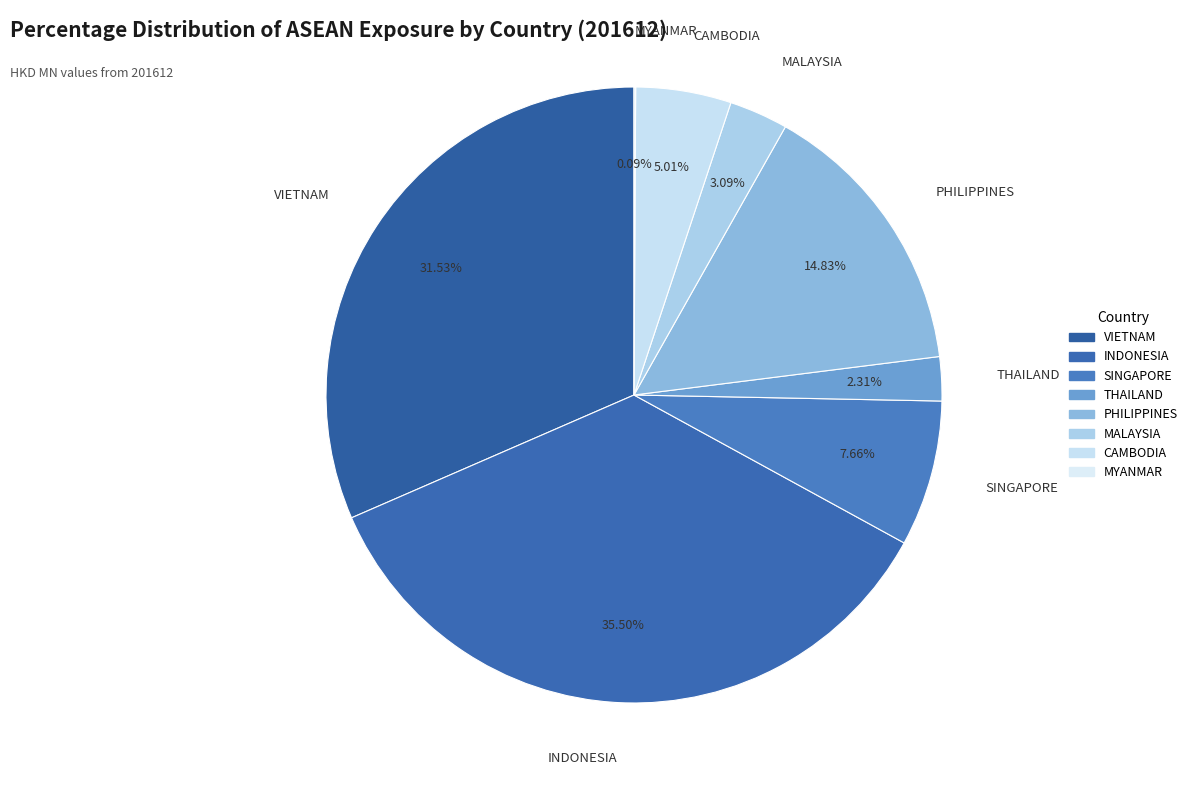

Combined, do CAMBODIA and VIETNAM account for over 50%?

No